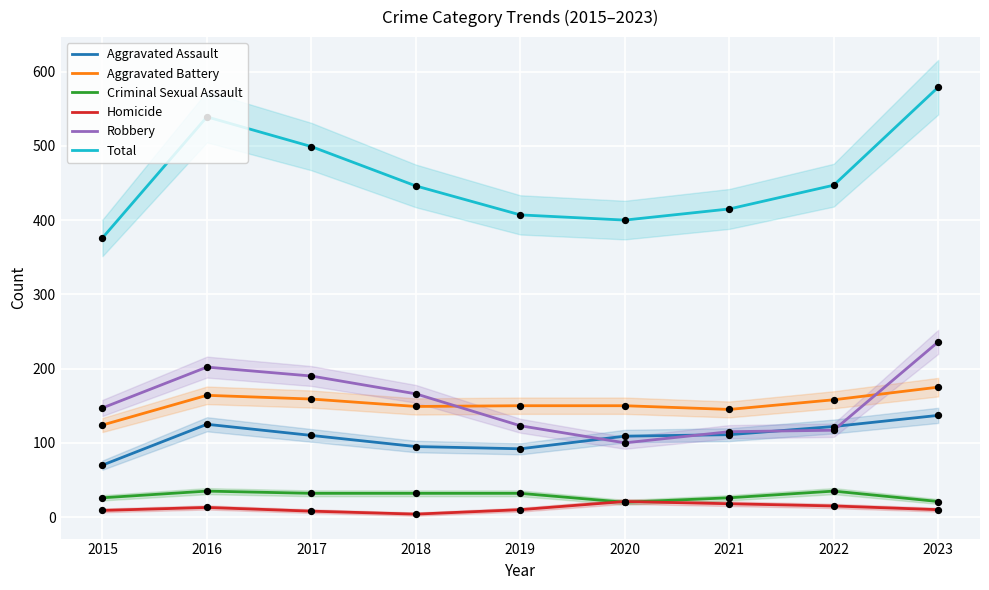

Which series contains the highest Y value?

Total